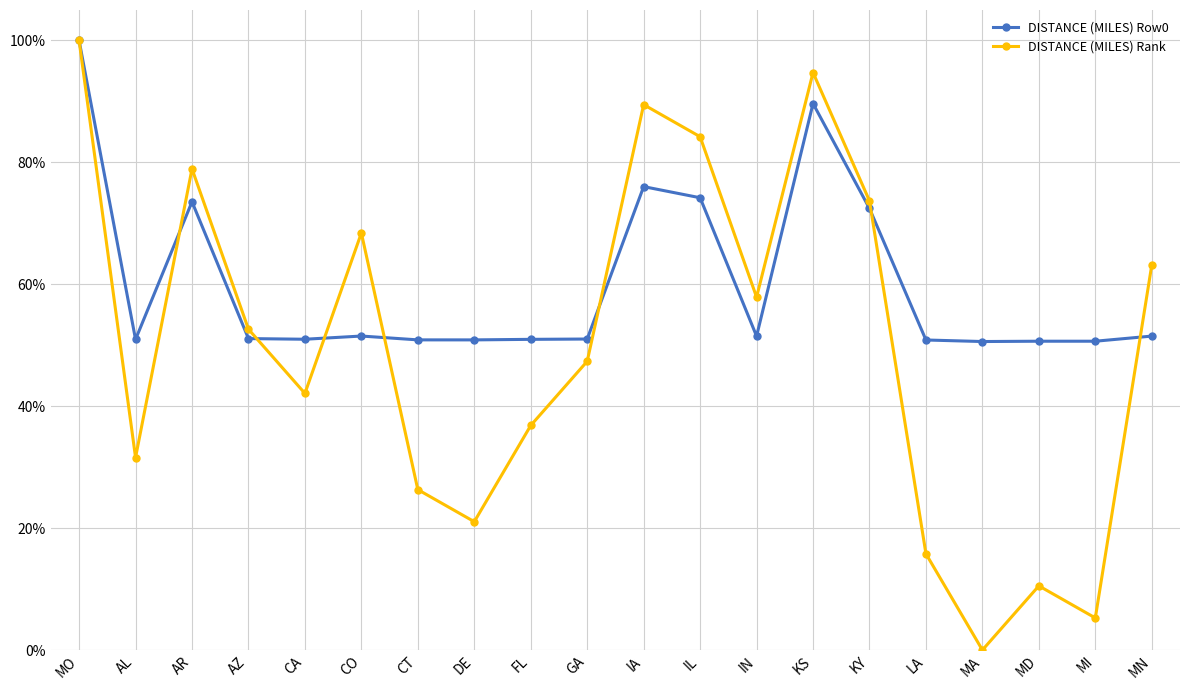

Reading right to left, what are all the values shown in this chart?

DISTANCE (MILES) Row0: 0.5	0.5	0.5	0.5	0.5	0.7	0.9	0.5	0.7	0.8	0.5	0.5	0.5	0.5	0.5	0.5	0.5	0.7	0.5	1.0
DISTANCE (MILES) Rank: 0.6	0.1	0.1	0.0	0.2	0.7	0.9	0.6	0.8	0.9	0.5	0.4	0.2	0.3	0.7	0.4	0.5	0.8	0.3	1.0